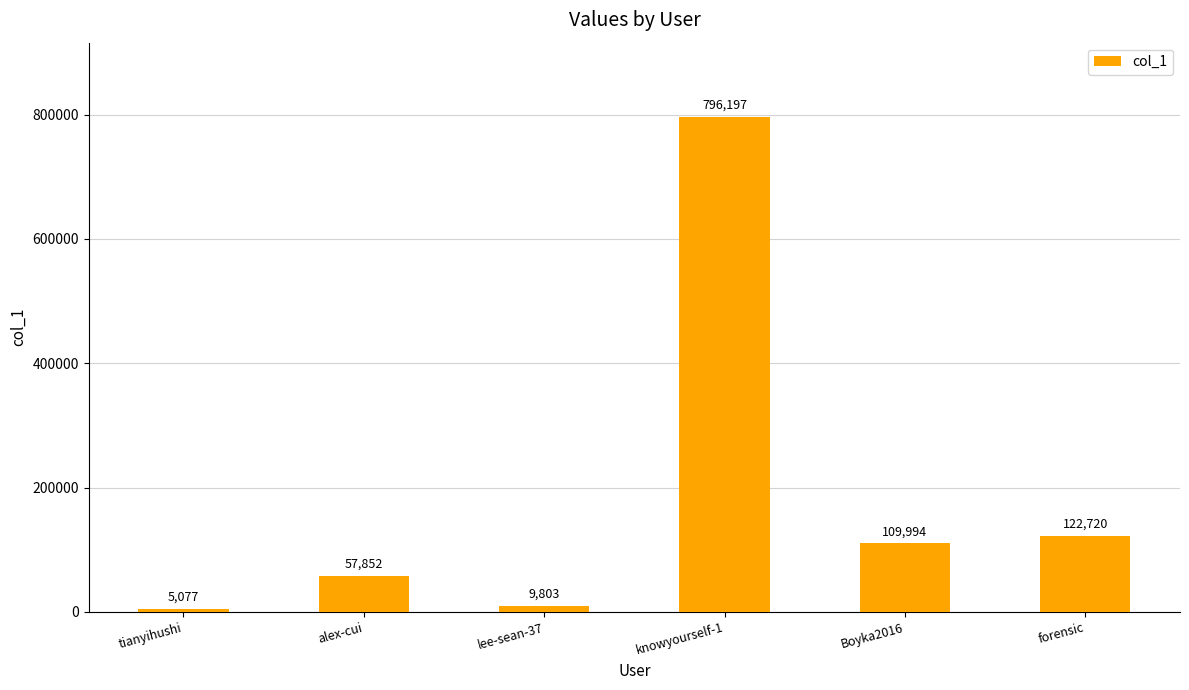

Reading right to left, extract all data points from this chart.

122720	109994	796197	9803	57852	5077